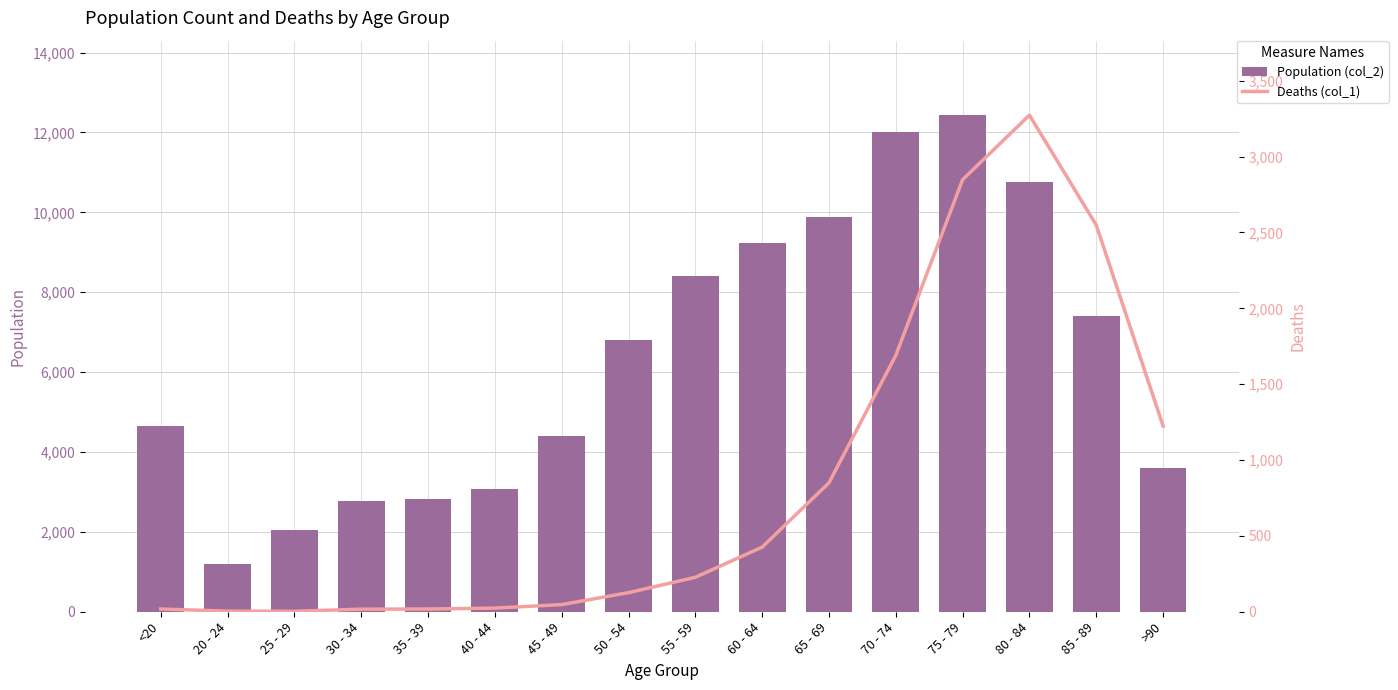

What is the minimum value for Population (col_2)?

1191